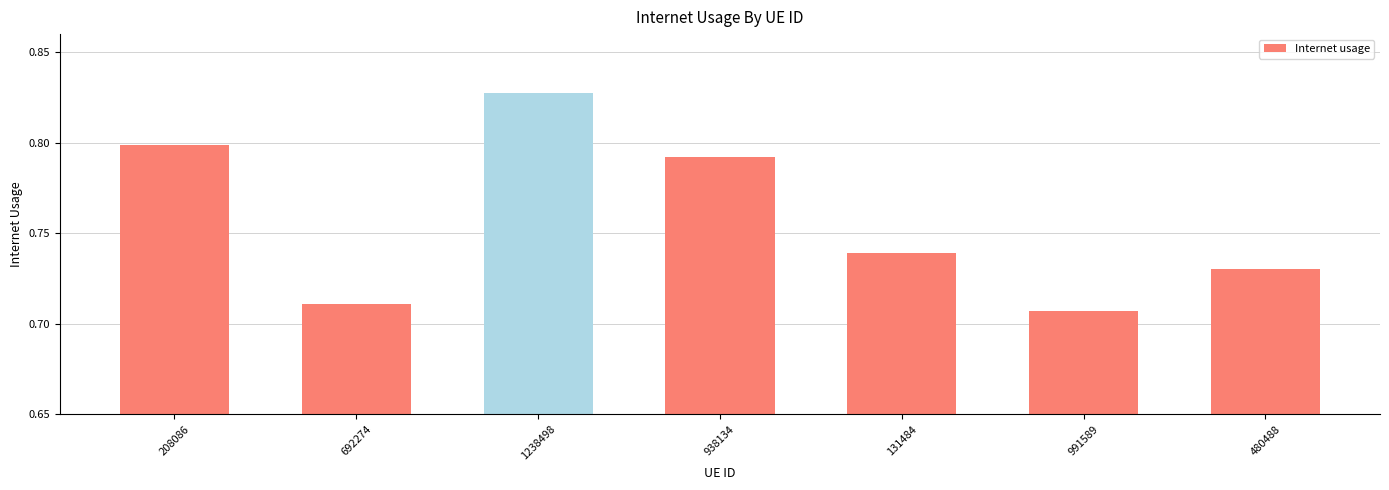

Rank the categories by value from highest to lowest.

1238498, 208086, 938134, 131484, 480488, 692274, 991589